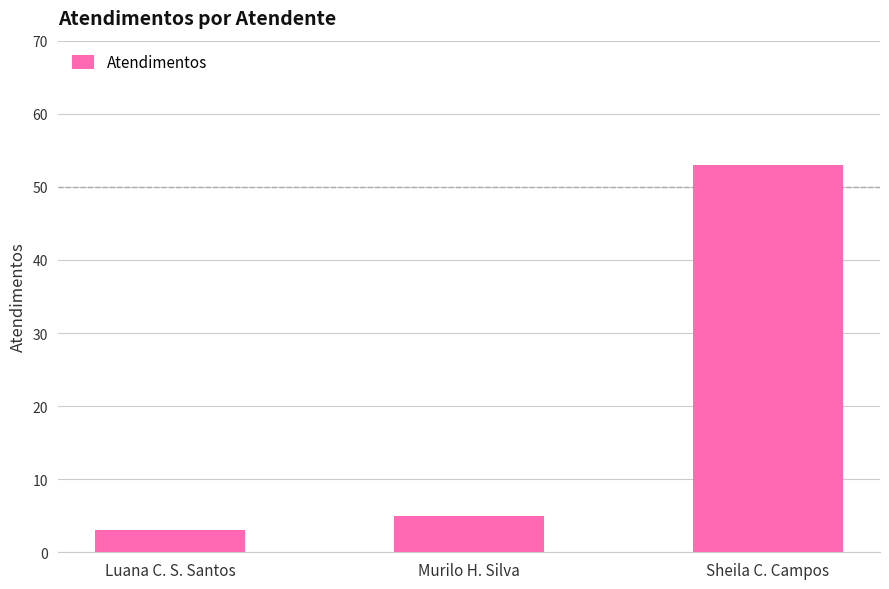

Reading left to right, what are all the values shown in this chart?

Luana C. S. Santos=3	Murilo H. Silva=5	Sheila C. Campos=53